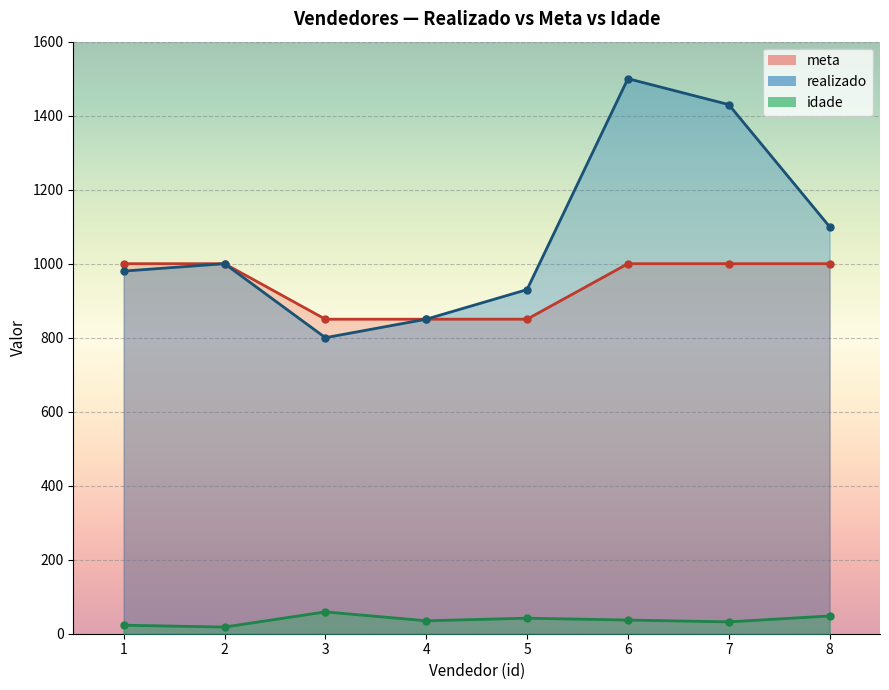

What is the spread (max minus min) of values at 1?

977